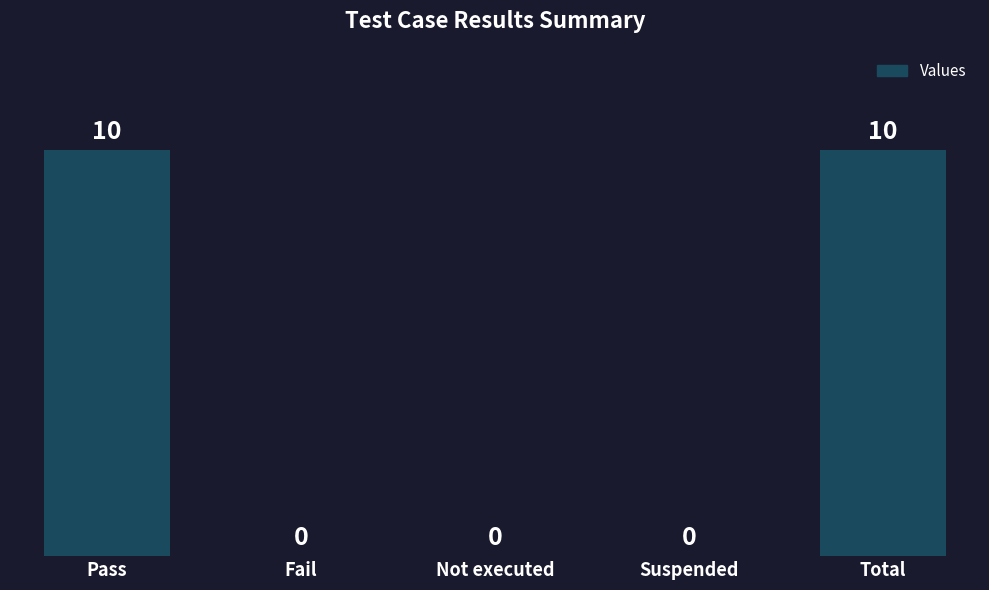

What is the sum of all values?

20